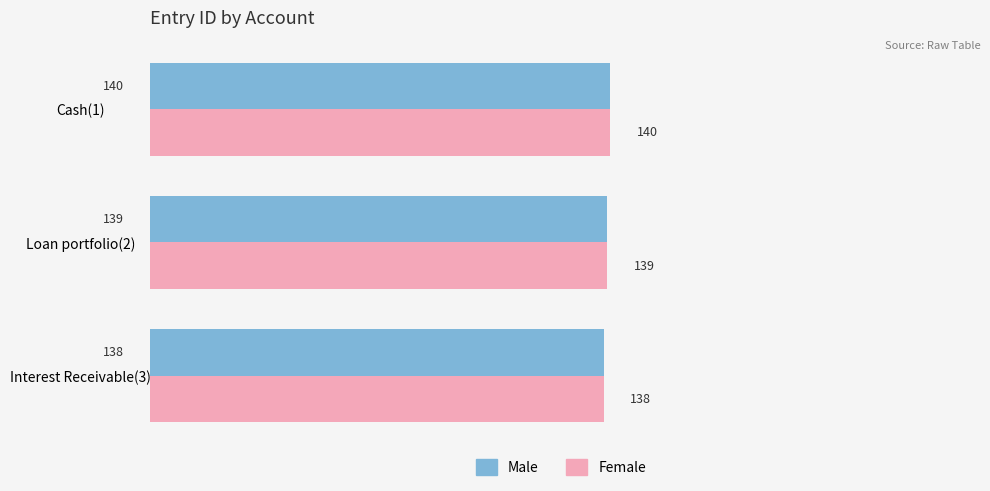

What is the sum of all Male values?

417